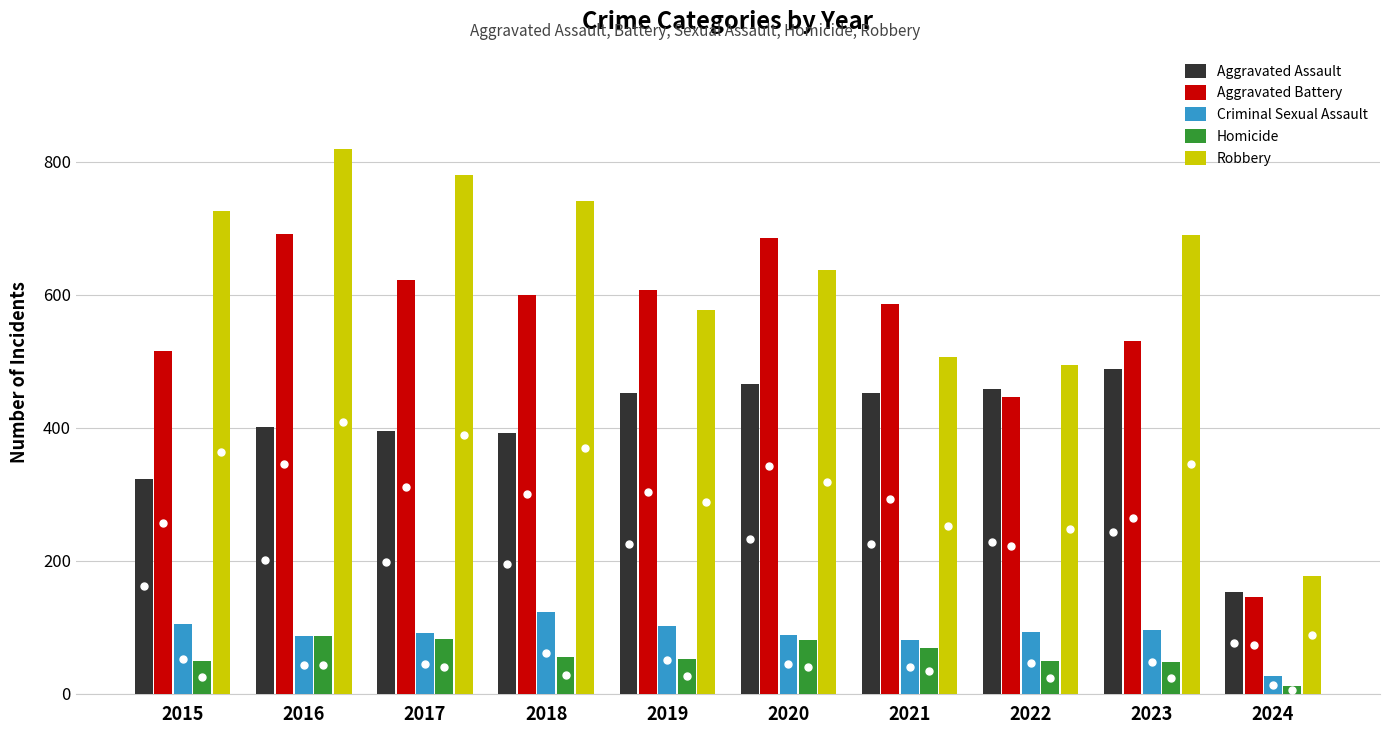

How many series are shown in this chart?

5